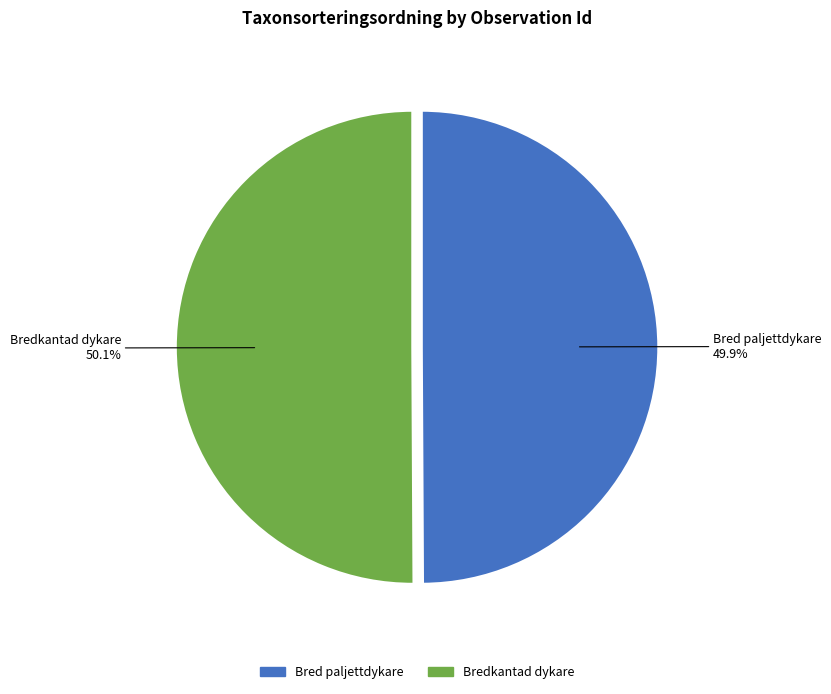

How many slices are in this pie chart?

2